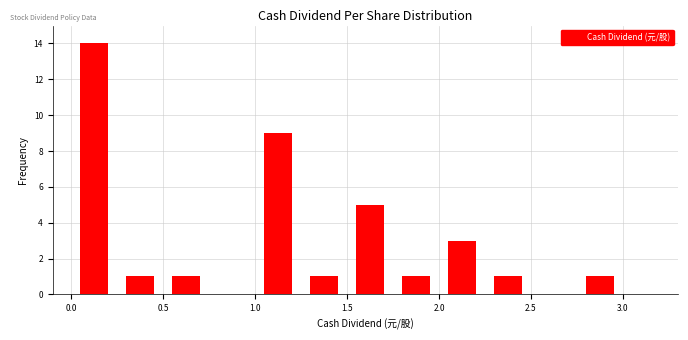

Reading left to right, transcribe this chart: for each bar, give the range it covers on the x-axis and its height. The values are not printed on the chart, so give them approximately, as read against the axis.

0.00 to 0.25: 14
0.25 to 0.50: 1
0.50 to 0.75: 1
0.75 to 1.00: 0
1.00 to 1.25: 9
1.25 to 1.50: 1
1.50 to 1.75: 5
1.75 to 2.00: 1
2.00 to 2.25: 3
2.25 to 2.50: 1
2.50 to 2.75: 0
2.75 to 3.00: 1